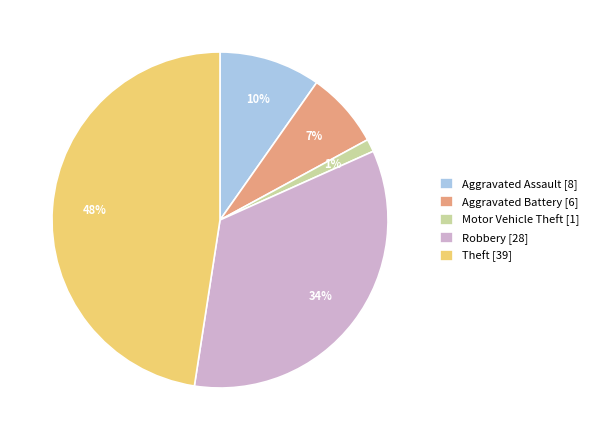

The Aggravated Battery slice represents 7% of the pie. True or false?

True